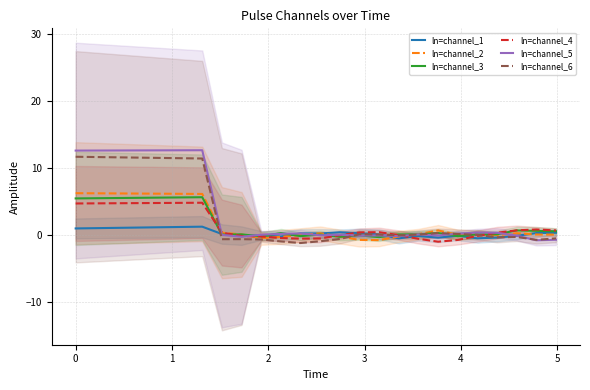

True or false: ln=channel_6 has more than 2 points higher than both neighbors.

True